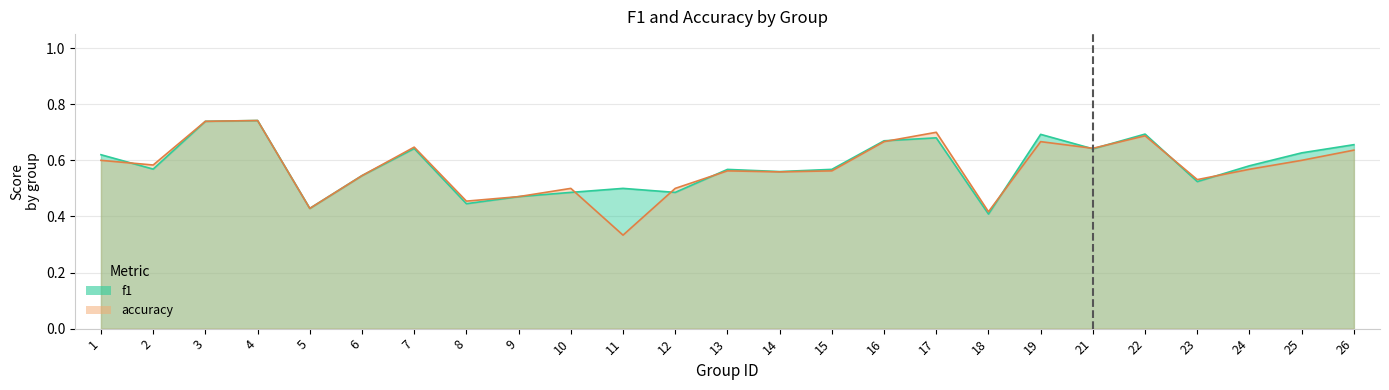

Rank the categories by f1 value from lowest to highest.

18, 5, 8, 9, 10, 12, 11, 23, 6, 14, 13, 15, 2, 24, 1, 25, 21, 7, 26, 16, 17, 19, 22, 3, 4